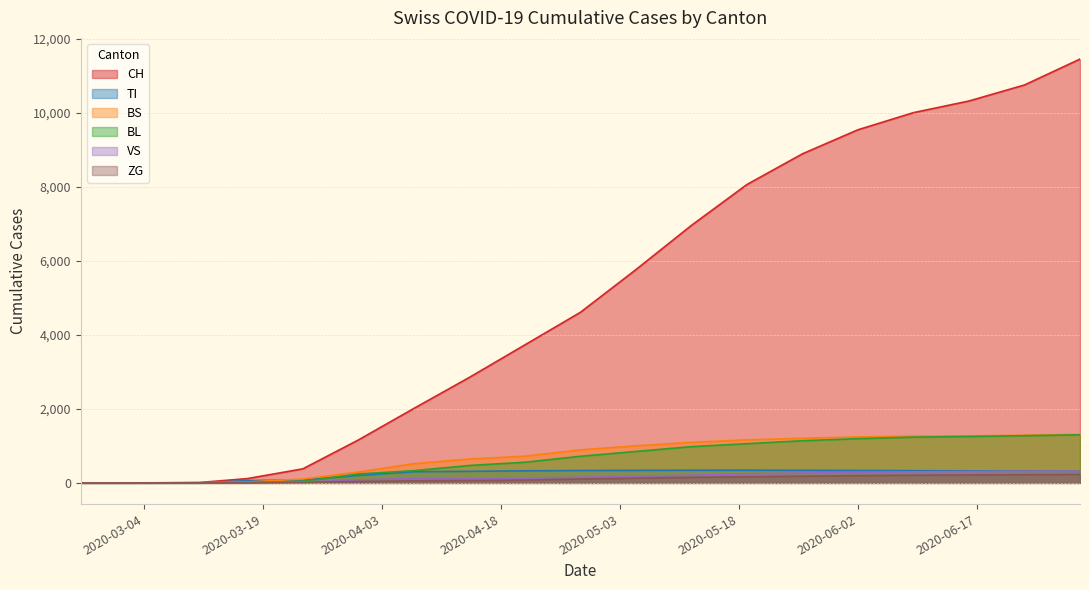

Which series has the largest range (max minus min)?

CH